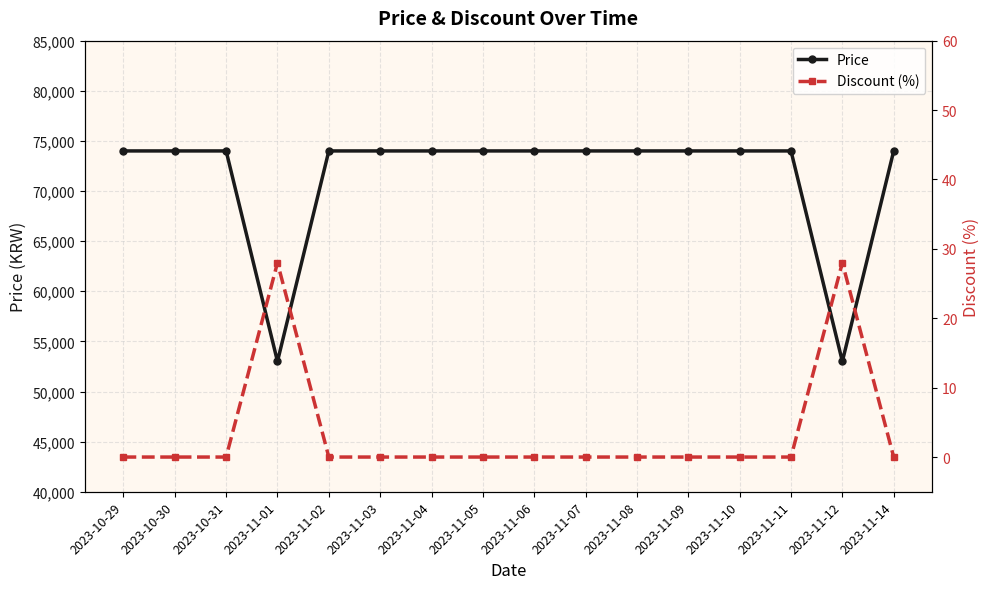

Reading right to left, what are all the values shown in this chart?

Price: 74000	53000	74000	74000	74000	74000	74000	74000	74000	74000	74000	74000	53000	74000	74000	74000
Discount (%): 0	28	0	0	0	0	0	0	0	0	0	0	28	0	0	0